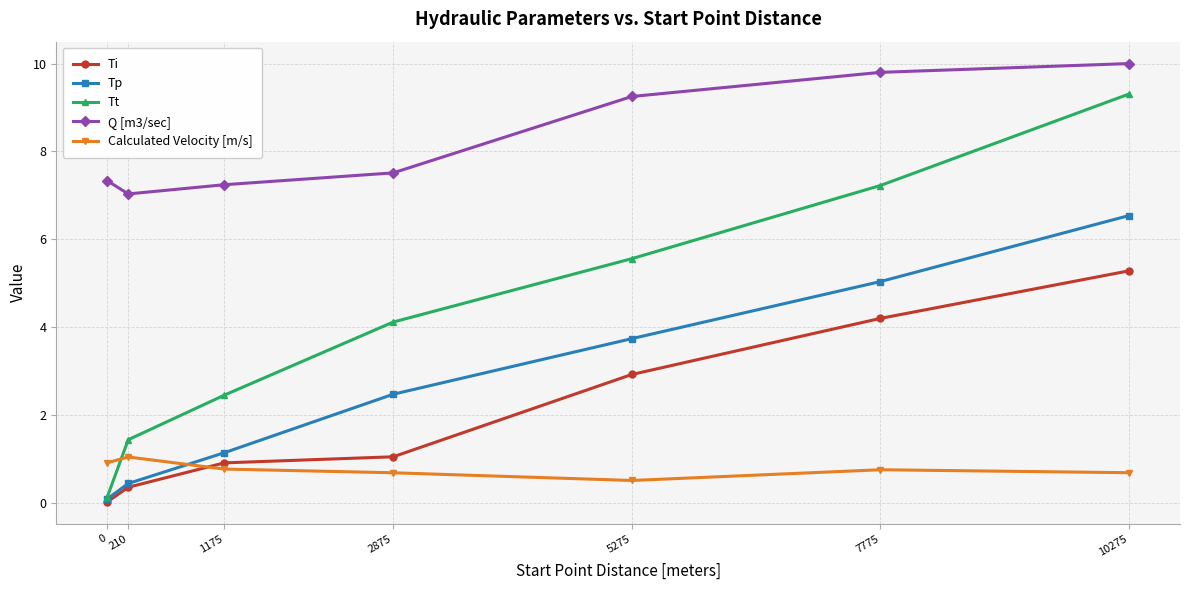

Does the chart have visible grid lines?

Yes